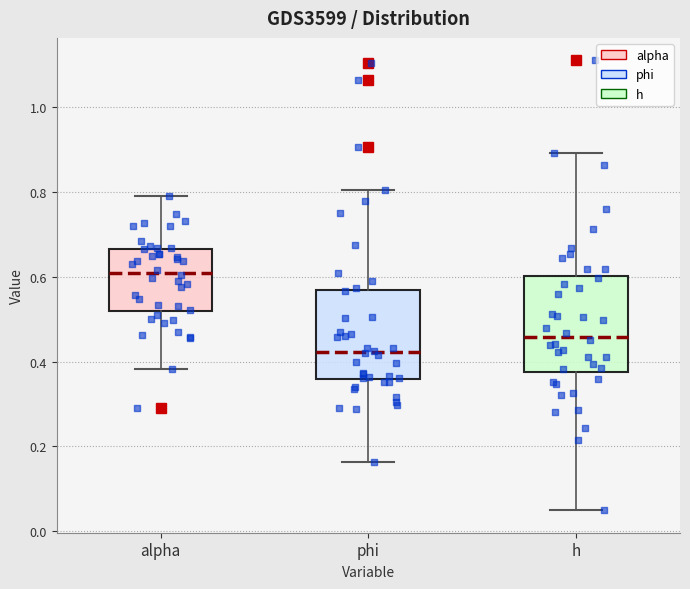

Where is the upper edge of the box for alpha on the y-axis? The values are not printed on the chart, so give them approximately, as read against the axis.

0.66